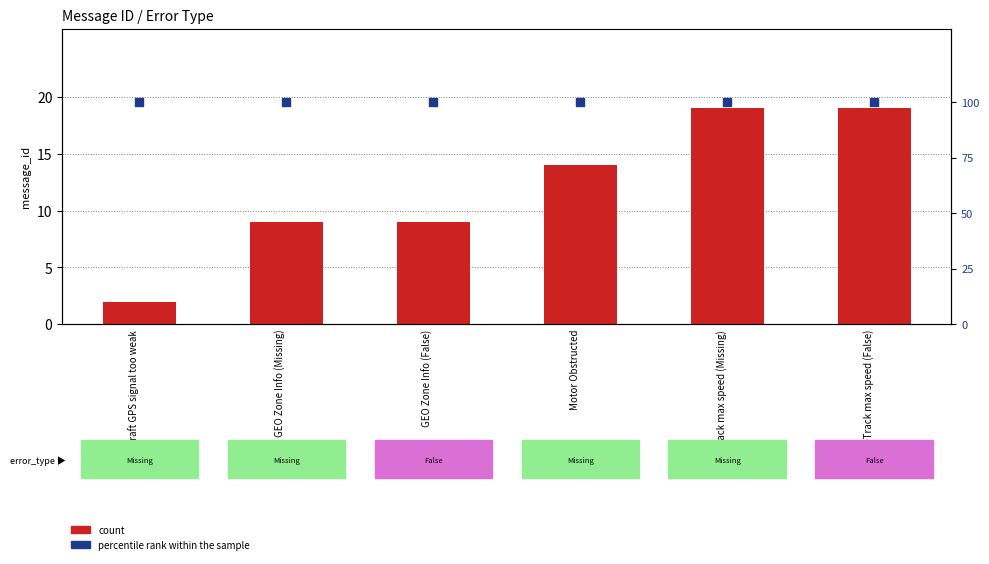

What are all the series names shown in the legend?

count, percentile rank within the sample